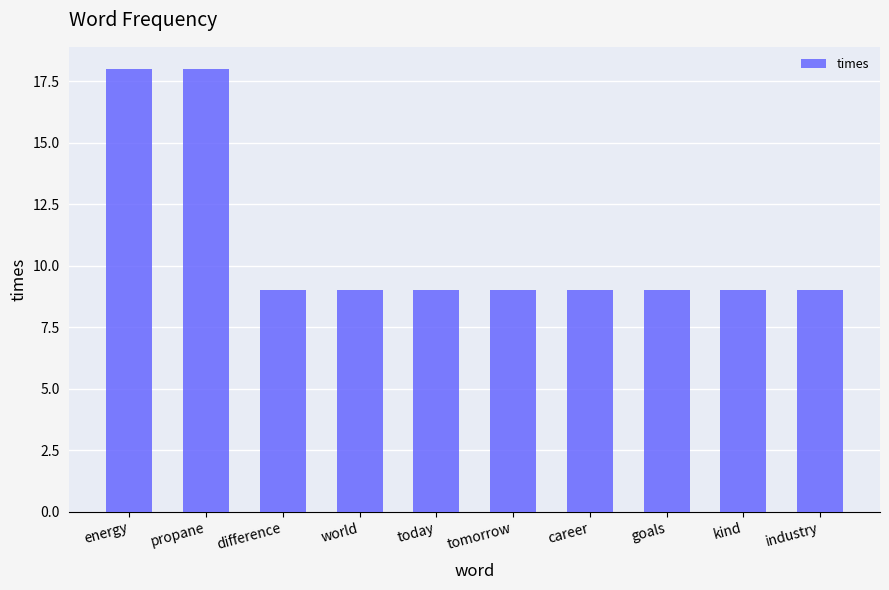

Count the values in the range 9 to 10.

8